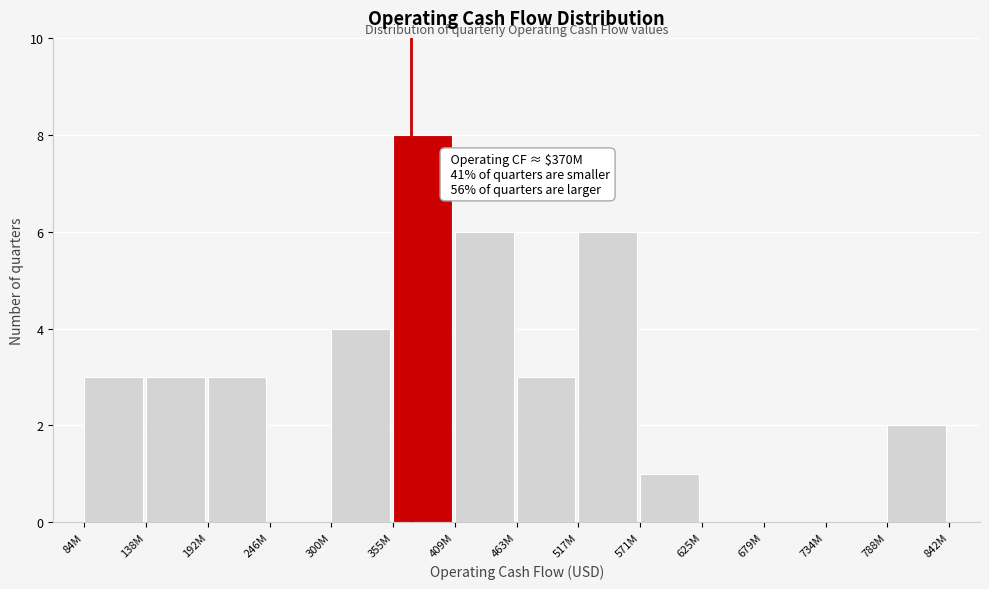

Reading left to right, list all the values displayed in this chart.

84M=3	138M=3	192M=3	246M=0	300M=4	355M=8	409M=6	463M=3	517M=6	571M=1	625M=0	679M=0	734M=0	788M=2